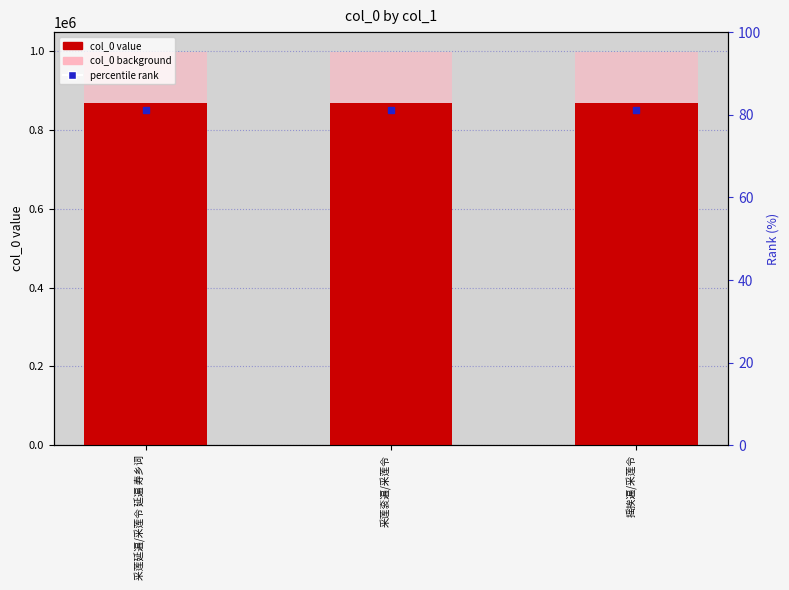

Where does the col_0 (background) series first go above 997948?

采莲衮遍/采莲令